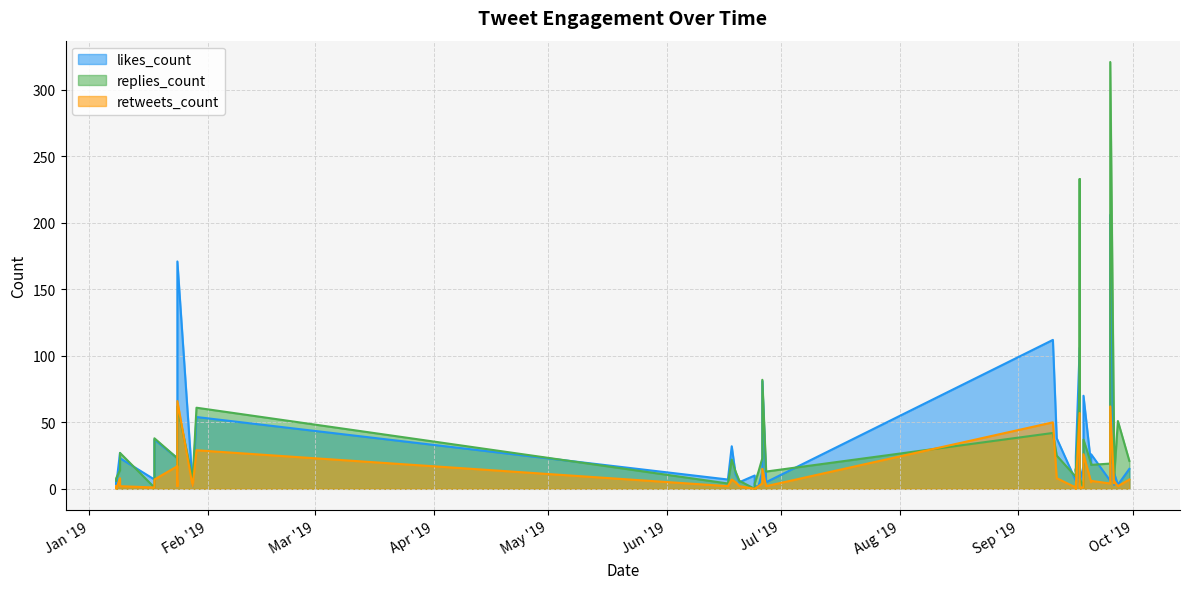

Reading left to right, list all the values displayed in this chart.

likes_count: 2019-01-08=7	2019-01-09=27	2019-01-18=7	2019-01-24=23	2019-01-29=54	2019-01-28=2	2019-01-24=7	2019-01-24=171	2019-01-18=37	2019-01-09=23	2019-01-08=3	2019-09-30=15	2019-09-27=3	2019-09-26=3	2019-09-26=12	2019-09-25=6	2019-09-25=206	2019-09-20=18	2019-09-20=26	2019-09-18=17	2019-09-18=70	2019-09-17=106	2019-09-17=49	2019-09-17=39	2019-09-17=5	2019-09-16=6	2019-09-16=6	2019-09-16=24	2019-09-11=38	2019-09-10=112	2019-06-27=5	2019-06-26=13	2019-06-26=81	2019-06-25=2	2019-06-24=10	2019-06-24=2	2019-06-20=5	2019-06-19=11	2019-06-18=32	2019-06-17=7
replies_count: 2019-01-08=6	2019-01-09=14	2019-01-18=1	2019-01-24=23	2019-01-29=61	2019-01-28=7	2019-01-24=13	2019-01-24=62	2019-01-18=38	2019-01-09=27	2019-01-08=8	2019-09-30=21	2019-09-27=51	2019-09-26=36	2019-09-26=8	2019-09-25=19	2019-09-25=321	2019-09-20=19	2019-09-20=18	2019-09-18=1	2019-09-18=37	2019-09-17=73	2019-09-17=233	2019-09-17=25	2019-09-17=8	2019-09-16=9	2019-09-16=15	2019-09-16=13	2019-09-11=25	2019-09-10=42	2019-06-27=13	2019-06-26=23	2019-06-26=82	2019-06-25=13	2019-06-24=0	2019-06-24=4	2019-06-20=6	2019-06-19=13	2019-06-18=22	2019-06-17=4
retweets_count: 2019-01-08=2	2019-01-09=8	2019-01-18=1	2019-01-24=17	2019-01-29=29	2019-01-28=2	2019-01-24=2	2019-01-24=66	2019-01-18=7	2019-01-09=2	2019-01-08=0	2019-09-30=7	2019-09-27=2	2019-09-26=4	2019-09-26=6	2019-09-25=4	2019-09-25=62	2019-09-20=5	2019-09-20=6	2019-09-18=1	2019-09-18=26	2019-09-17=57	2019-09-17=21	2019-09-17=12	2019-09-17=1	2019-09-16=1	2019-09-16=0	2019-09-16=2	2019-09-11=8	2019-09-10=50	2019-06-27=2	2019-06-26=4	2019-06-26=15	2019-06-25=2	2019-06-24=0	2019-06-24=0	2019-06-20=2	2019-06-19=5	2019-06-18=7	2019-06-17=2